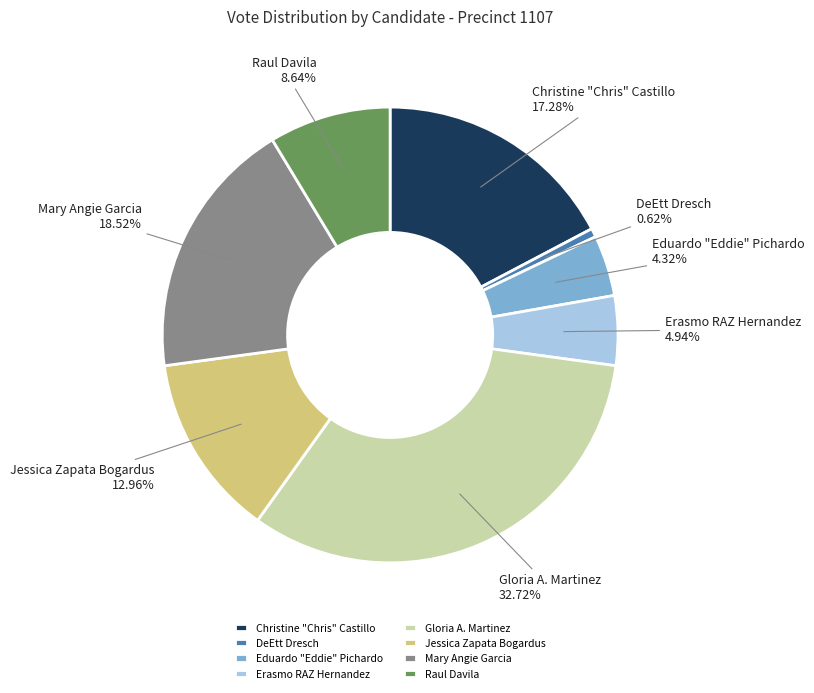

Between Erasmo RAZ Hernandez and Gloria A. Martinez, which is larger?

Gloria A. Martinez